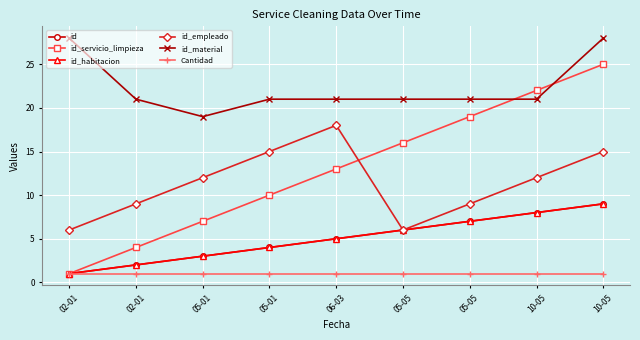

True or false: id_empleado and id_material intersect in this chart.

False